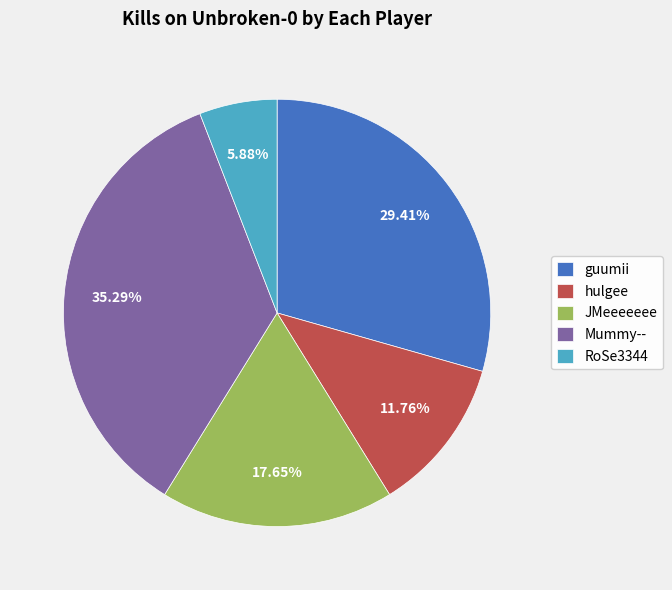

To the nearest percent, what is the difference between the JMeeeeeee and RoSe3344 slice percentages?

12%